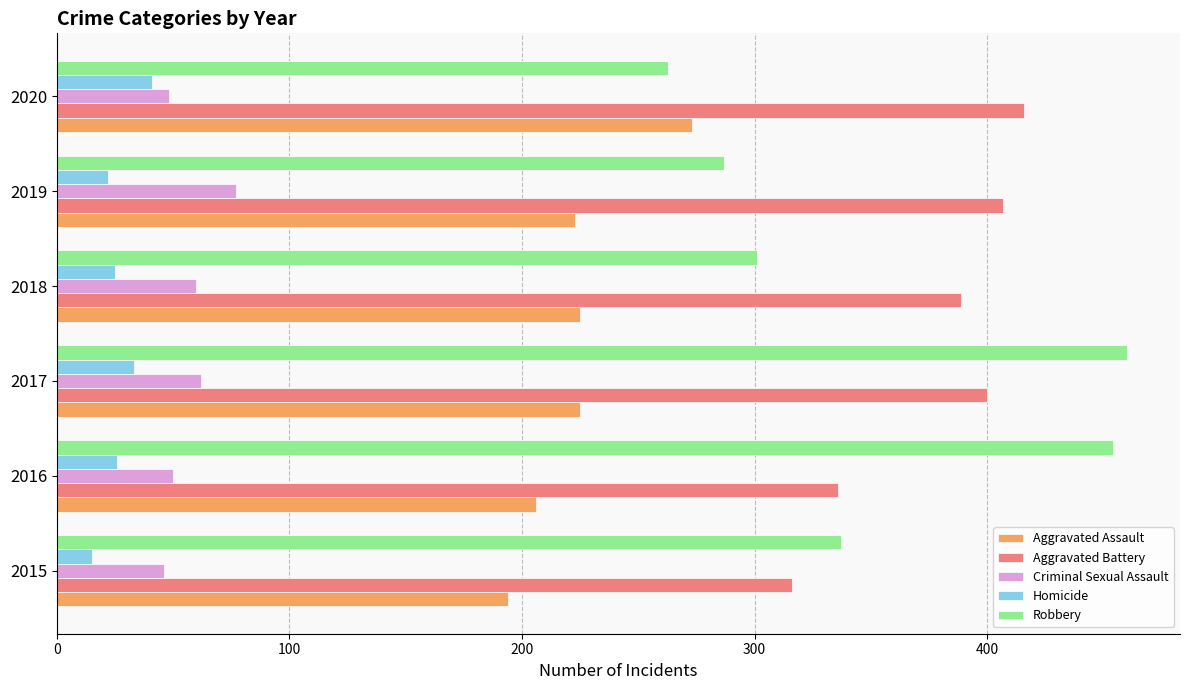

List the series in order of their peak value, lowest first.

Homicide, Criminal Sexual Assault, Aggravated Assault, Aggravated Battery, Robbery